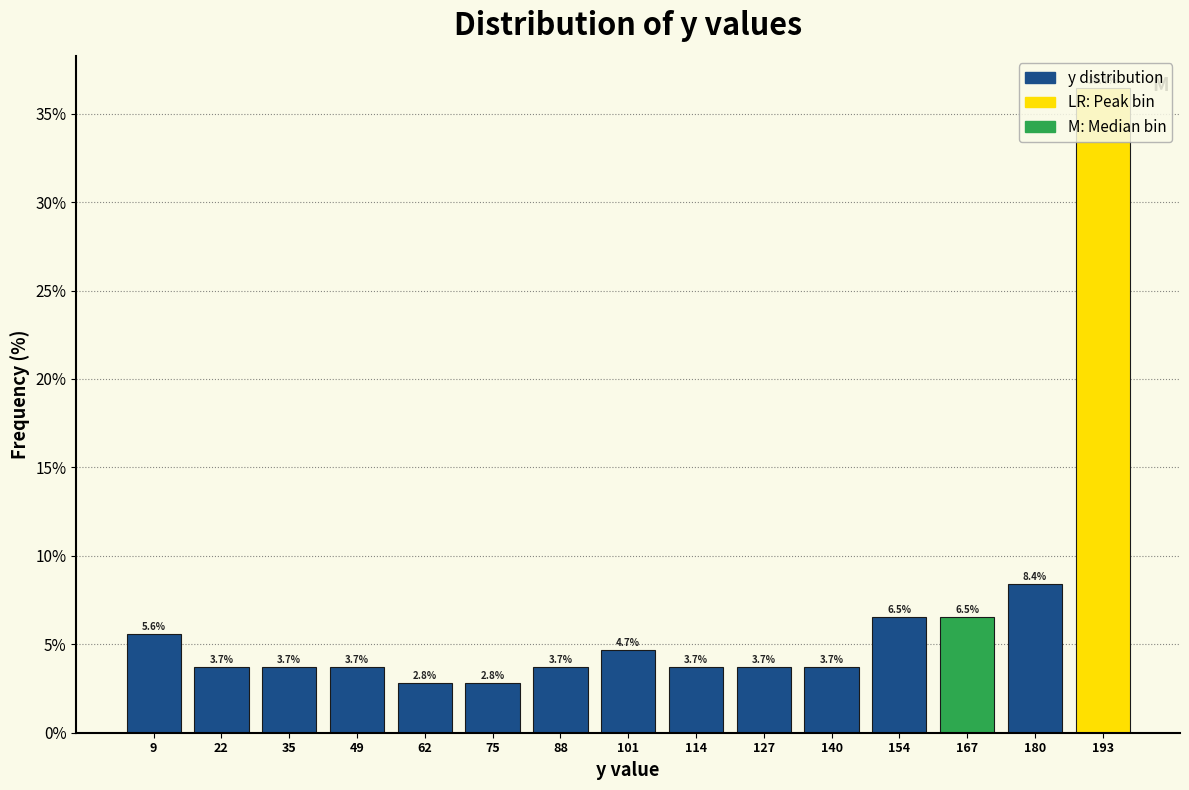

Reading left to right, transcribe this chart: for each bar, give the range it covers on the x-axis and its height. The bar edges are not printed on the chart, so give them approximately, as read against the axis.

4 to 16: 5.6
16 to 30: 3.7
30 to 42: 3.7
42 to 56: 3.7
56 to 68: 2.8
68 to 82: 2.8
82 to 94: 3.7
94 to 108: 4.7
108 to 122: 3.7
122 to 134: 3.7
134 to 148: 3.7
148 to 160: 6.5
160 to 174: 6.5
174 to 186: 8.4
186 to 200: 36.4